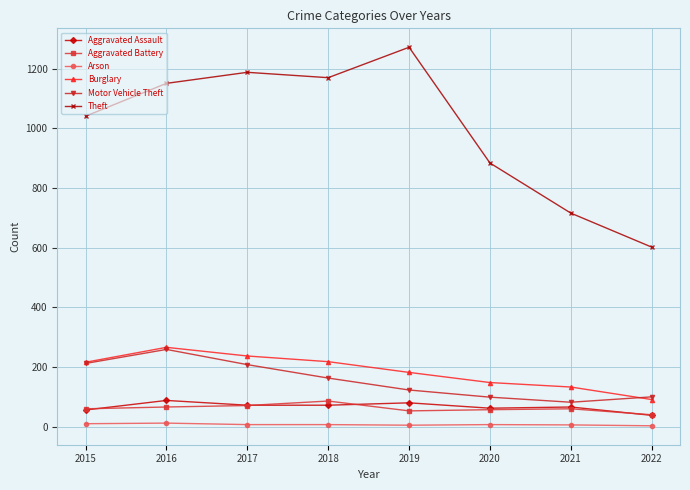

How many lines are shown in the chart?

6